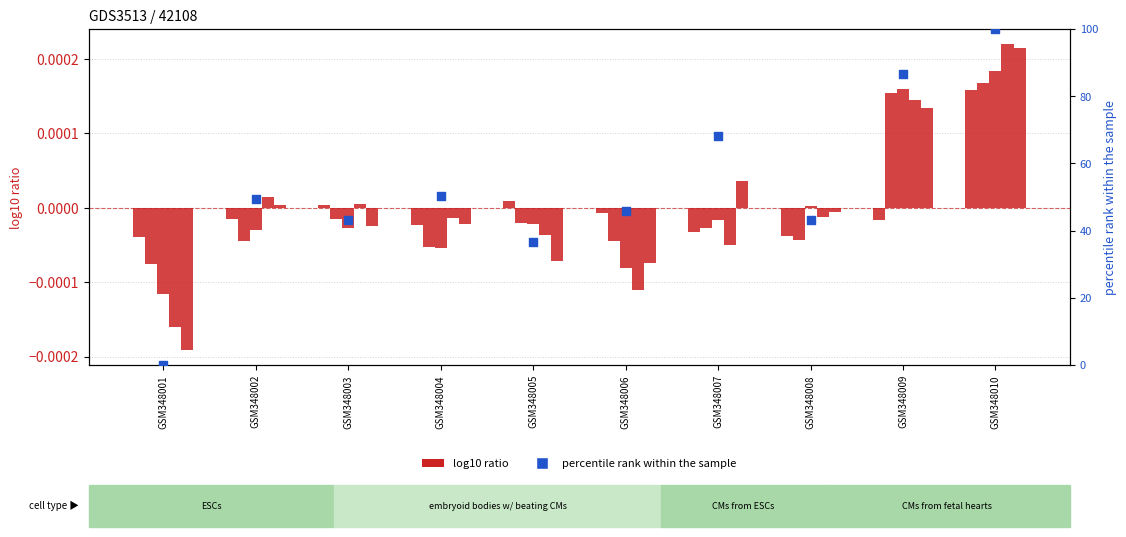

Which series contains the lowest Y value?

Signal_Value_5